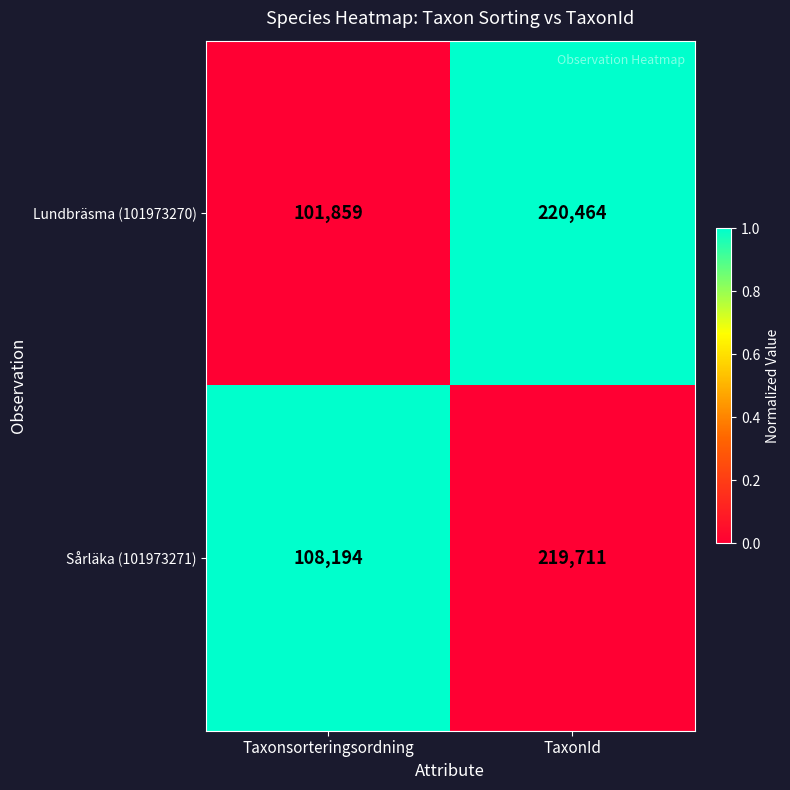

What is the sum of all Sårläka (101973271) values?

327905